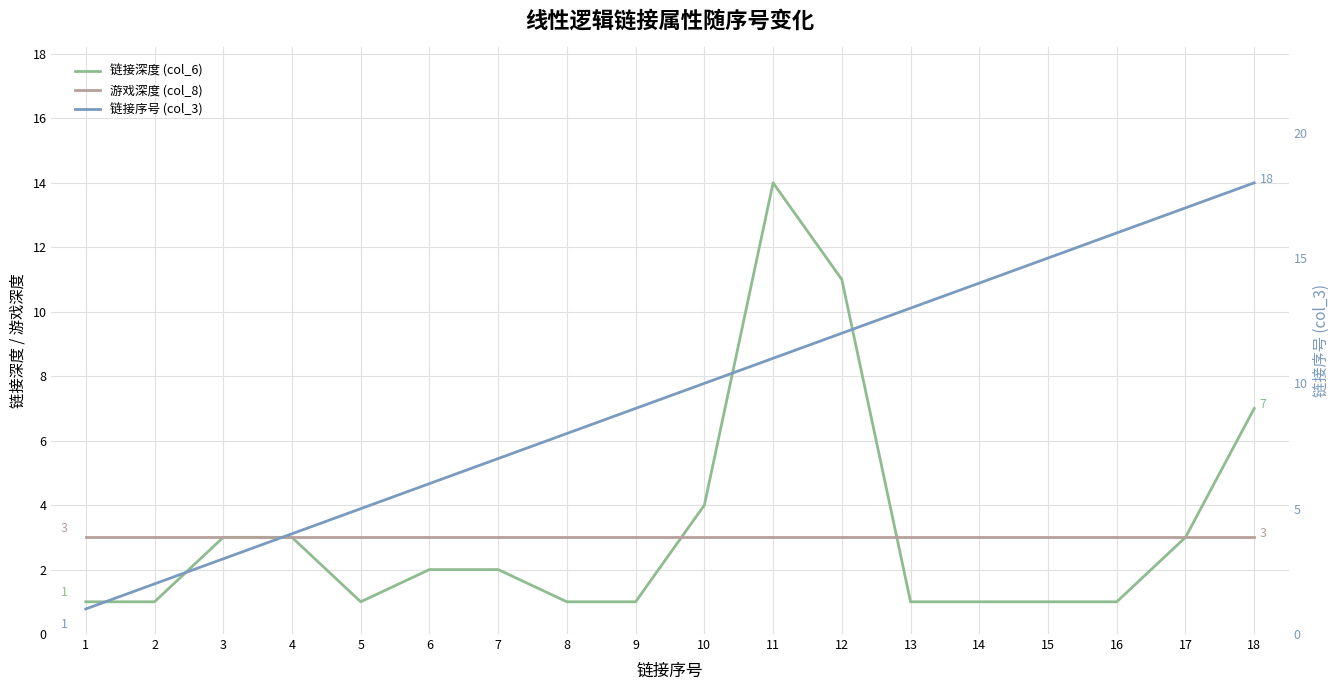

What is the value of the 游戏深度 (col_8) point at the 18th from the left?

3